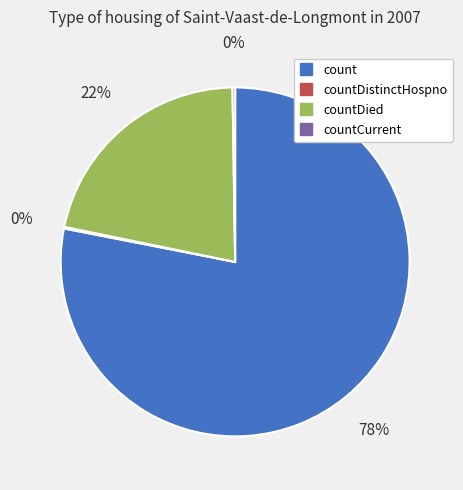

Does any single category account for the majority?

Yes